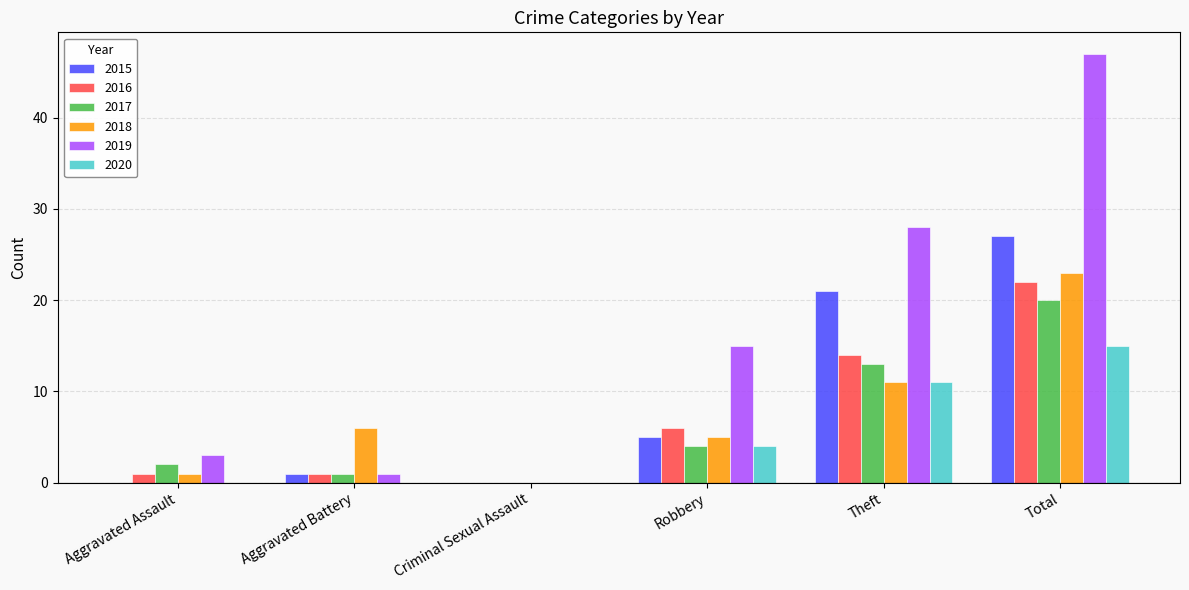

Count the number of data series in this chart.

6